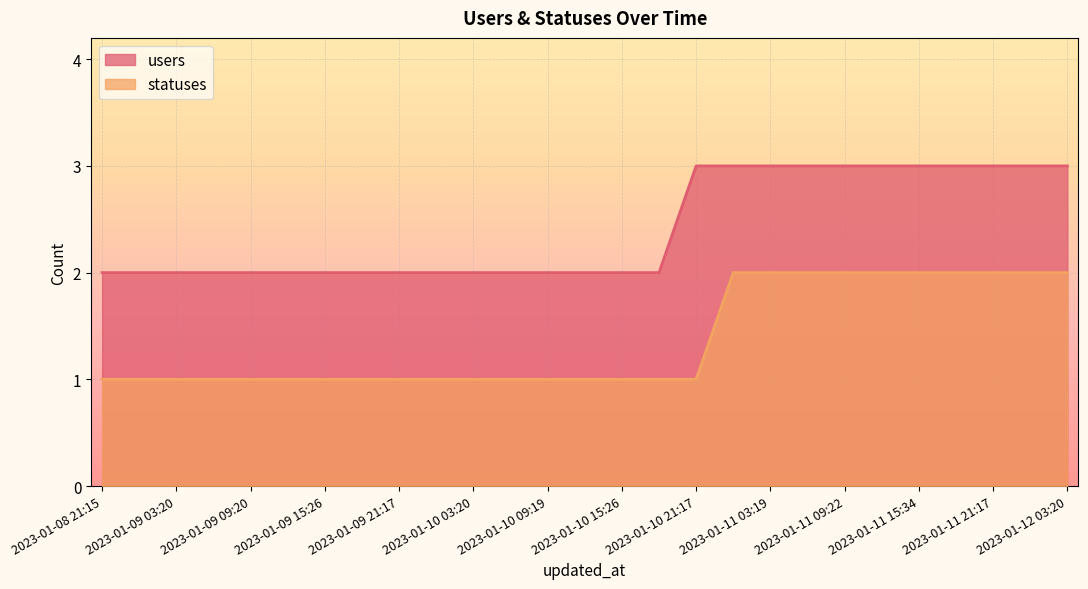

What is the average value of the statuses series?

1